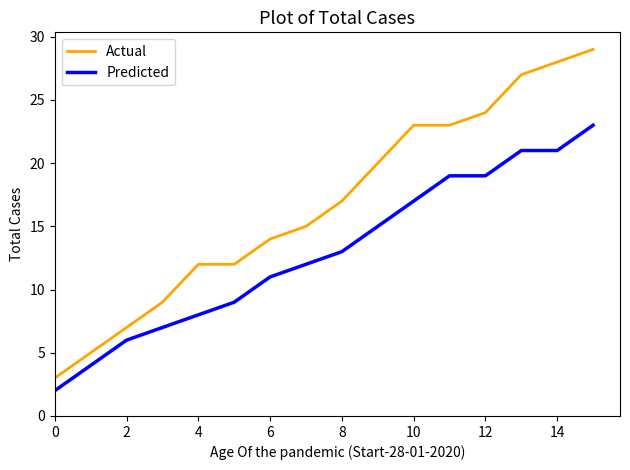

List the series in order of their overall mean, lowest first.

Predicted, Actual